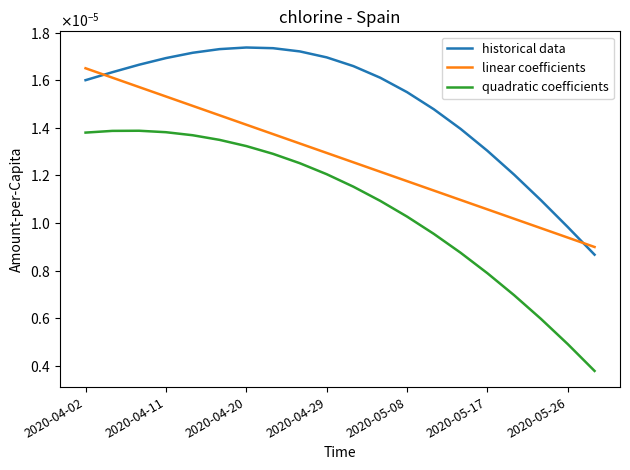

Does the chart have visible grid lines?

No